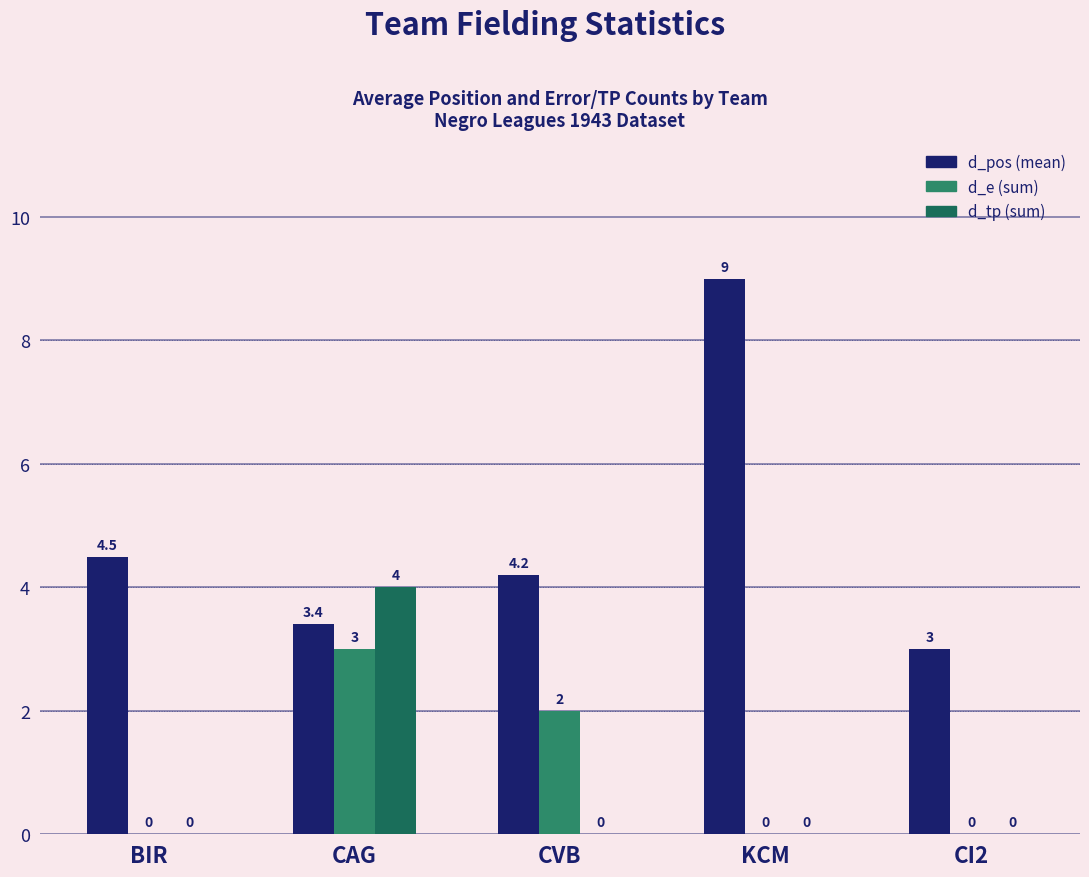

What is the difference between the d_pos (mean) values at CAG and CI2?

0.4